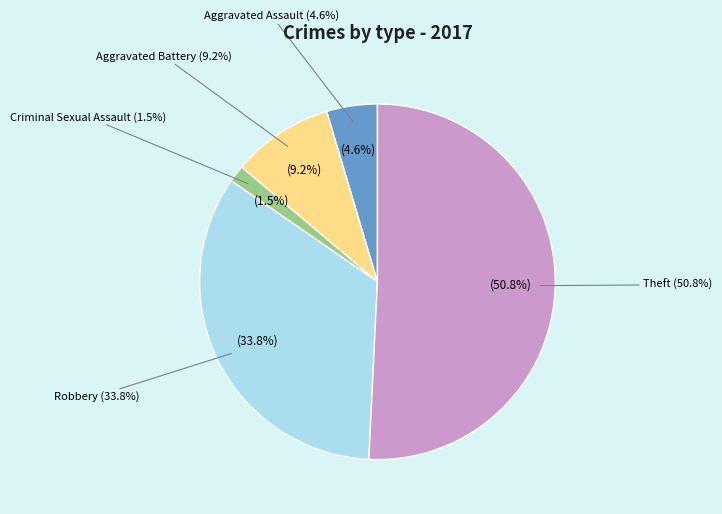

To the nearest percent, what portion does Criminal Sexual Assault represent?

2%